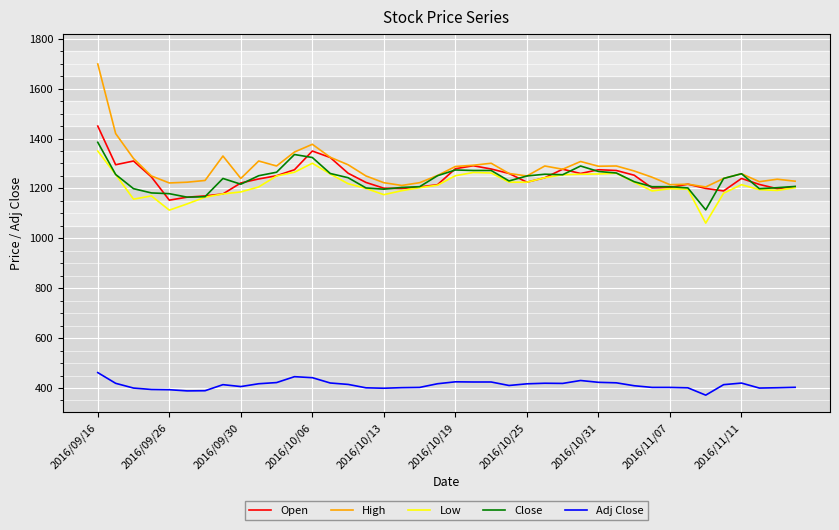

What is the highest value of the Close series?

1385.0